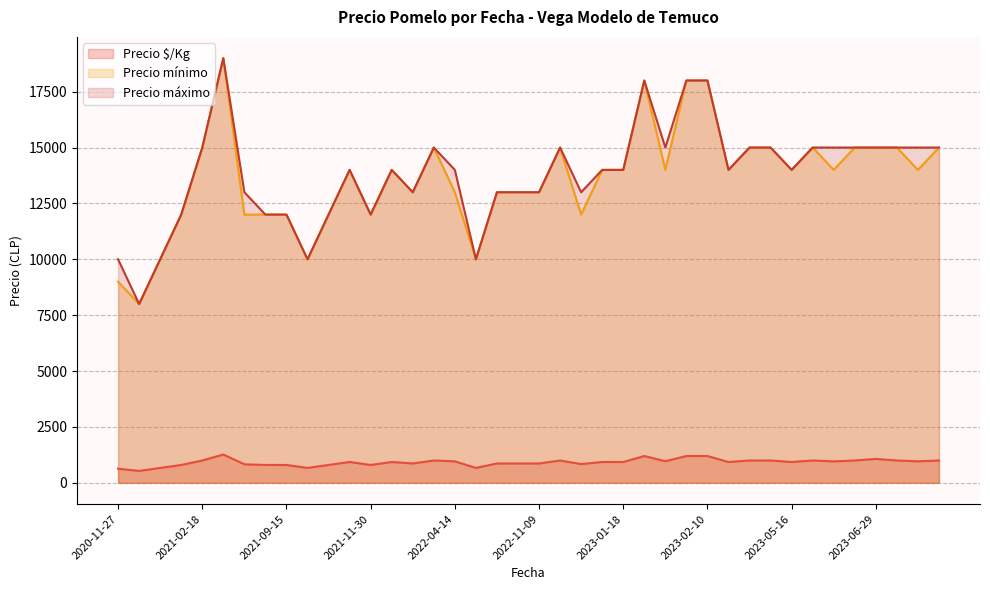

Which series changed the most between 30 and 39?

Precio $/Kg (line)